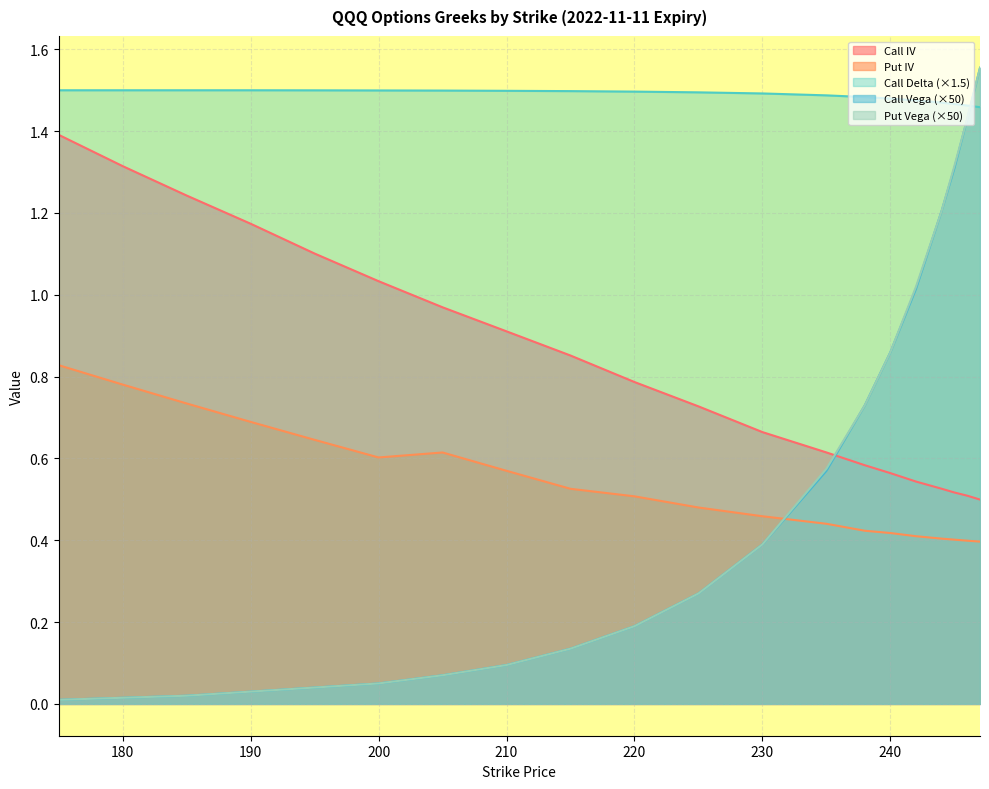

Between which two adjacent categories do Call Vega and Call Delta first intersect?

246 and 247